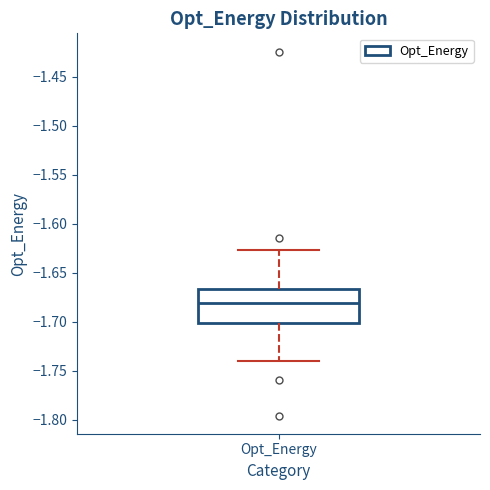

Transcribe this box plot: give where the median line is, the range the box spans, and where the two whiskers end, as read against the y-axis. The values are not printed on the chart, so give them approximately, as read against the axis.

median -1.680, box -1.700 to -1.665, whiskers -1.740 to -1.625